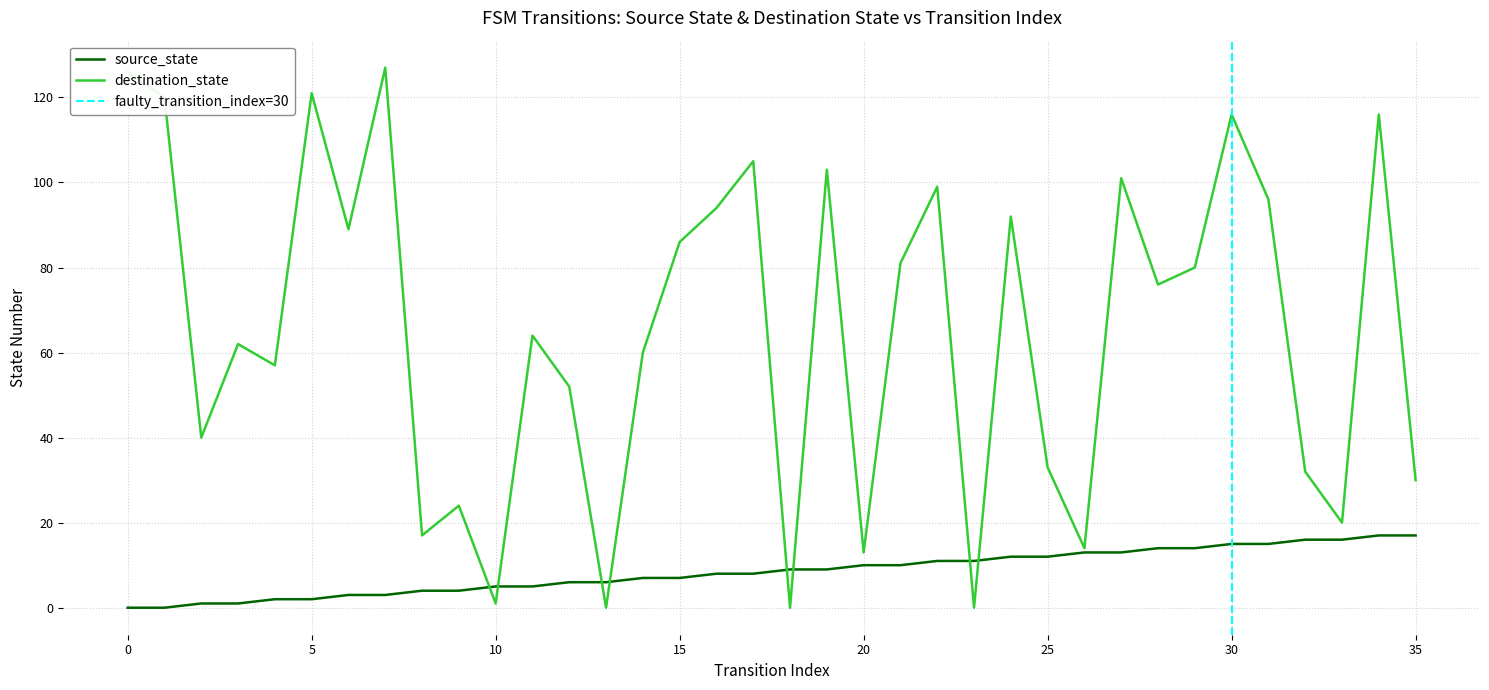

At 11, list the series in order from largest to smallest.

destination_state, source_state